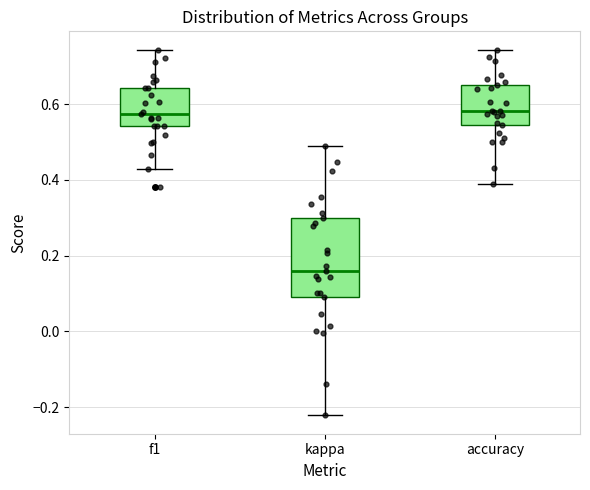

Reading left to right, transcribe this box plot: for each box, give where its median line is, the range the box spans, and where its two whiskers end, as read against the y-axis. The values are not printed on the chart, so give them approximately, as read against the axis.

f1: median 0.58, box 0.54 to 0.64, whiskers 0.42 to 0.74
kappa: median 0.16, box 0.10 to 0.30, whiskers -0.22 to 0.48
accuracy: median 0.58, box 0.54 to 0.66, whiskers 0.38 to 0.74